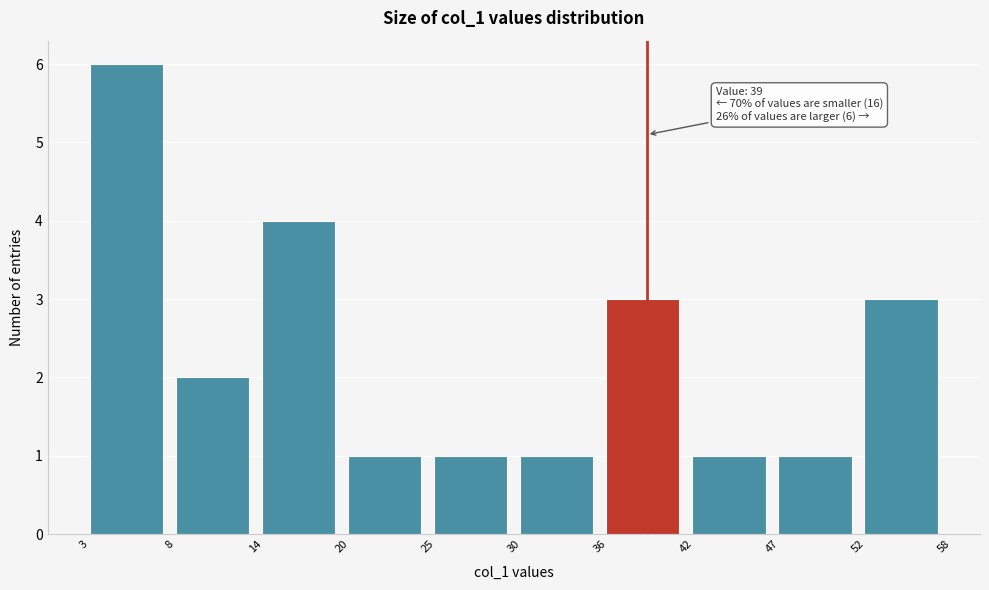

Which range on the x-axis has the tallest bar?

3 to 8